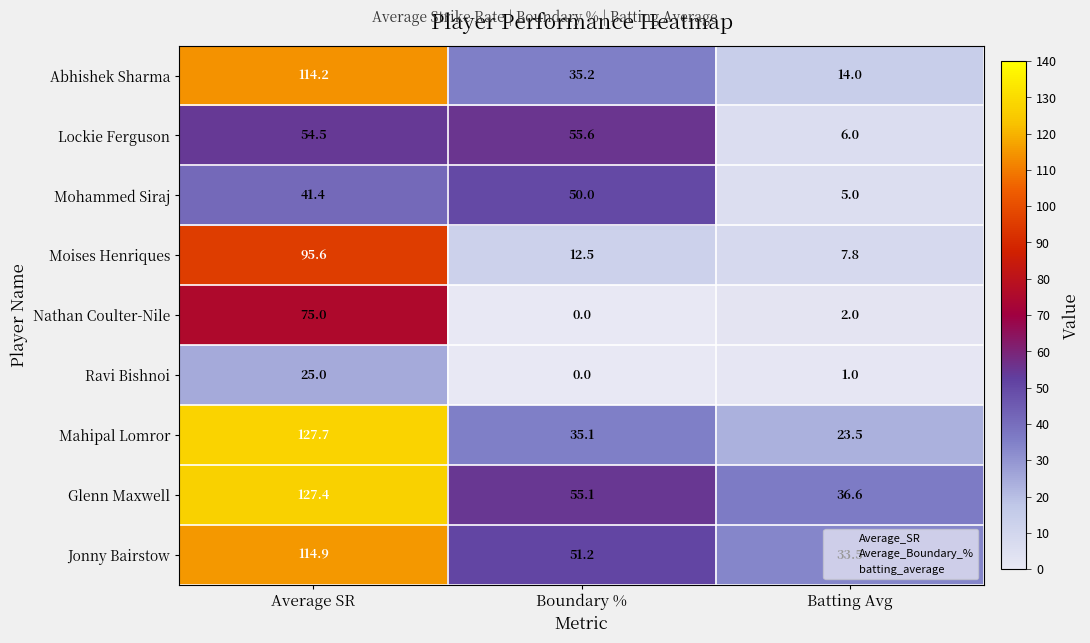

What is the sum of the Mohammed Siraj values at Average SR and Batting Avg?

46.4